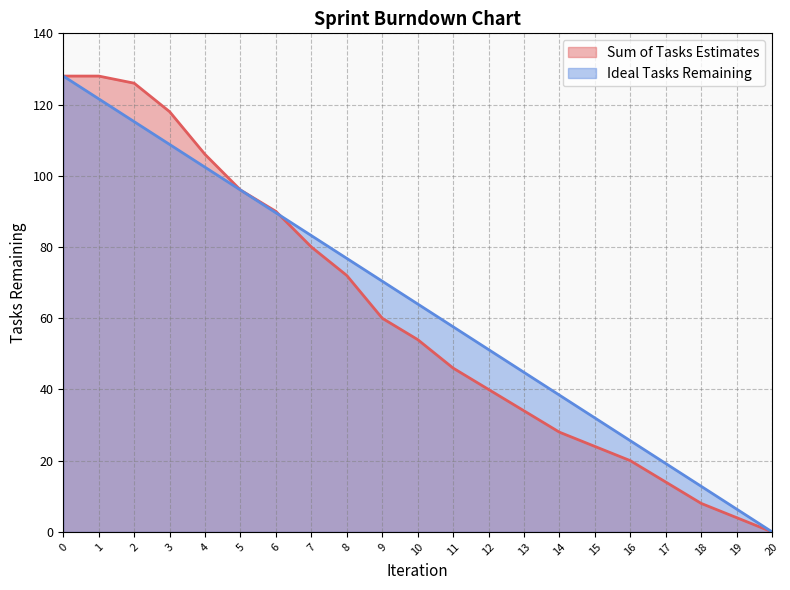

How many lines are shown in the chart?

2